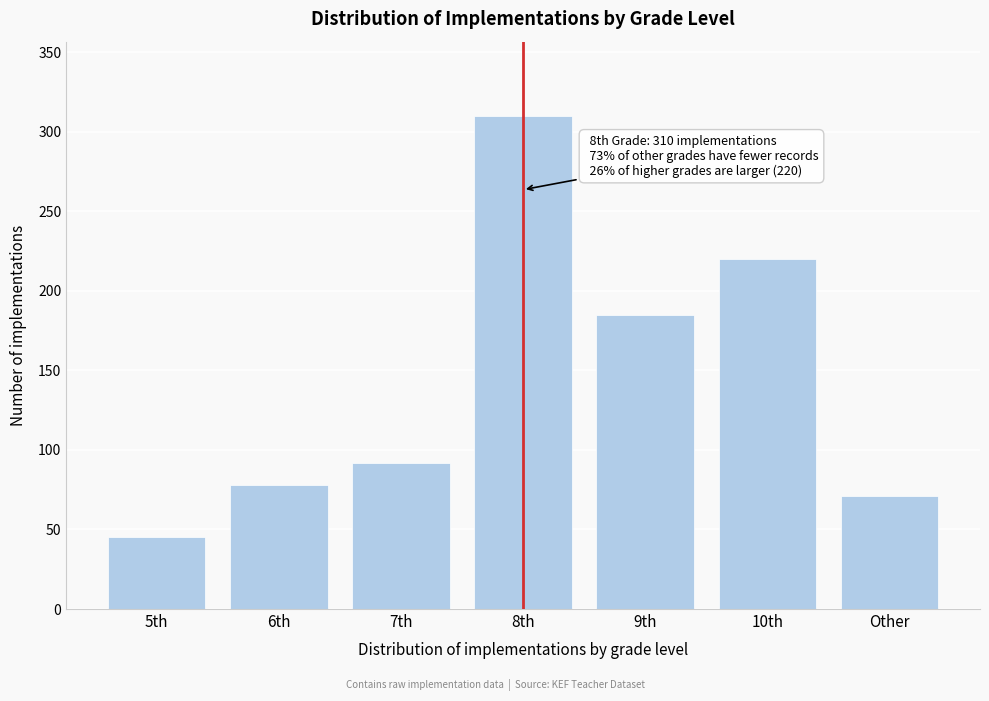

Reading right to left, list all the values displayed in this chart.

Other=71	10th=220	9th=185	8th=310	7th=92	6th=78	5th=45